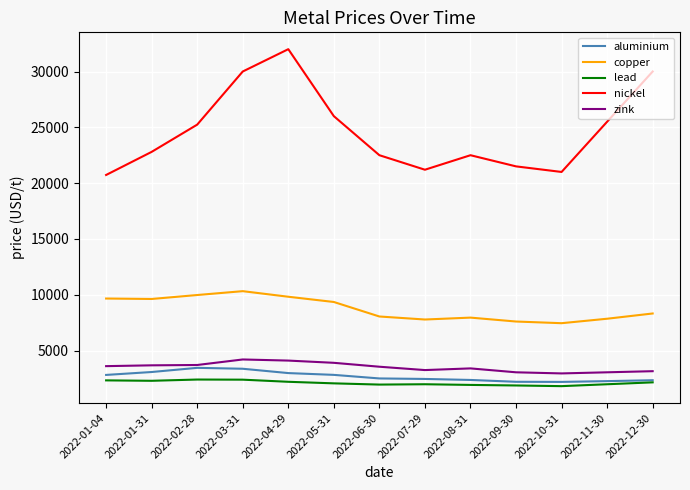

True or false: copper and lead cross at least once.

False